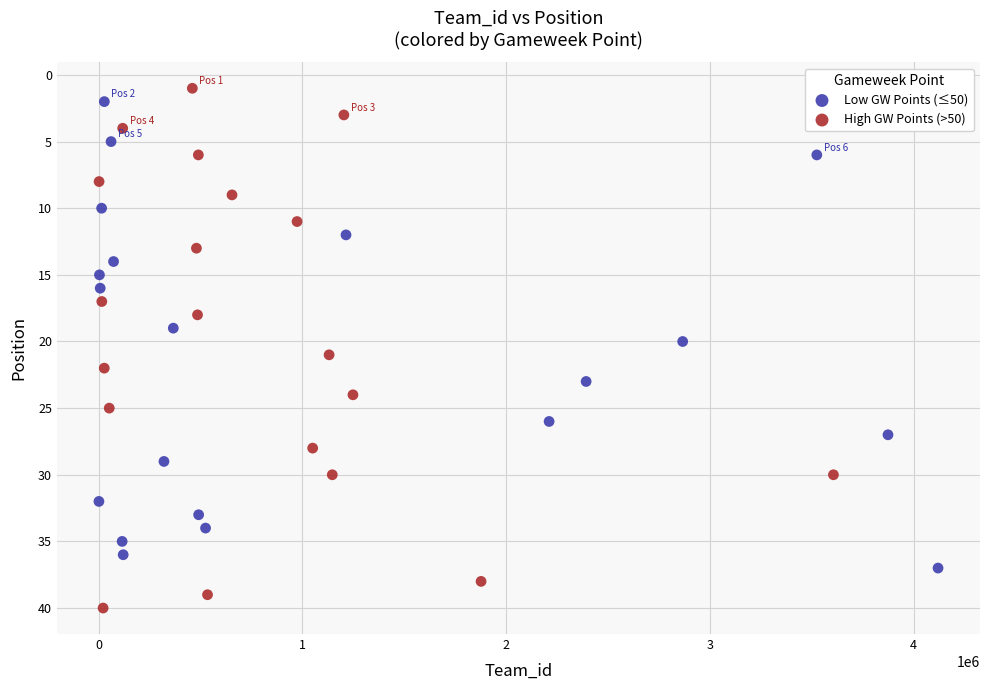

Which series contains the highest Y value?

High GW Points (>50)